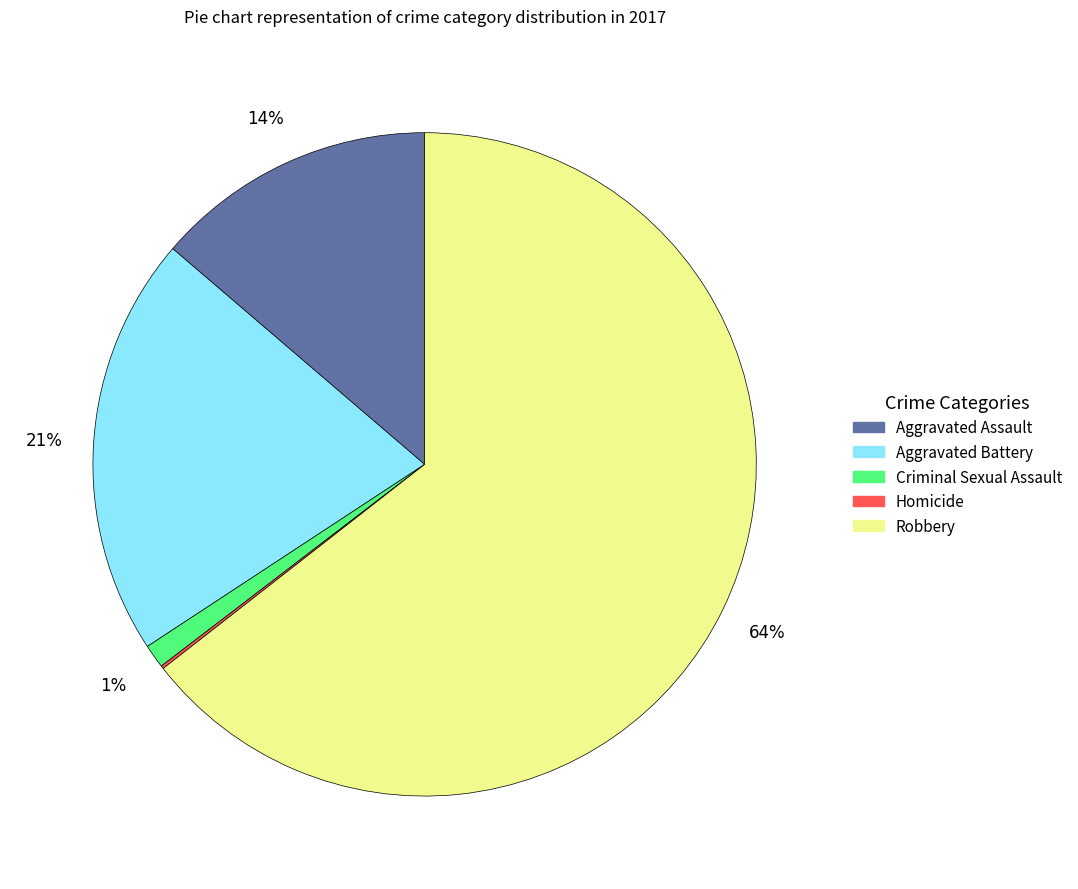

Which has a higher value, Aggravated Battery or Criminal Sexual Assault?

Aggravated Battery